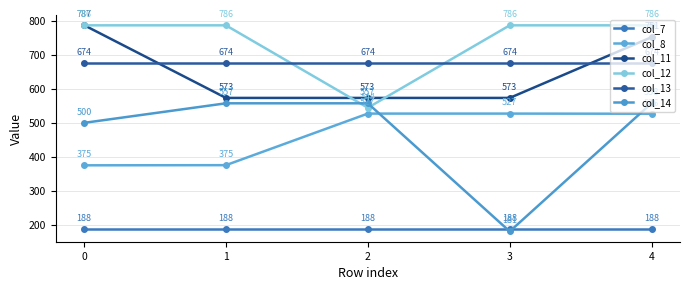

Reading right to left, extract all data points from this chart.

col_7: 188.2	188.2	188.2	188.2	188.2
col_8: 526.5	526.9	526.9	375.5	375.1
col_11: 751.3	572.9	572.9	572.9	786.6
col_12: 786.0	786.0	544.0	786.0	786.0
col_13: 674.1	674.1	674.1	674.1	674.1
col_14: 557.6	181.0	557.1	557.1	499.7